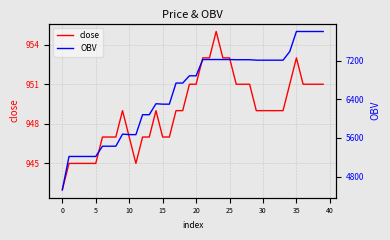

What is the difference between the maximum and second lowest values in the OBV series?

2586.8